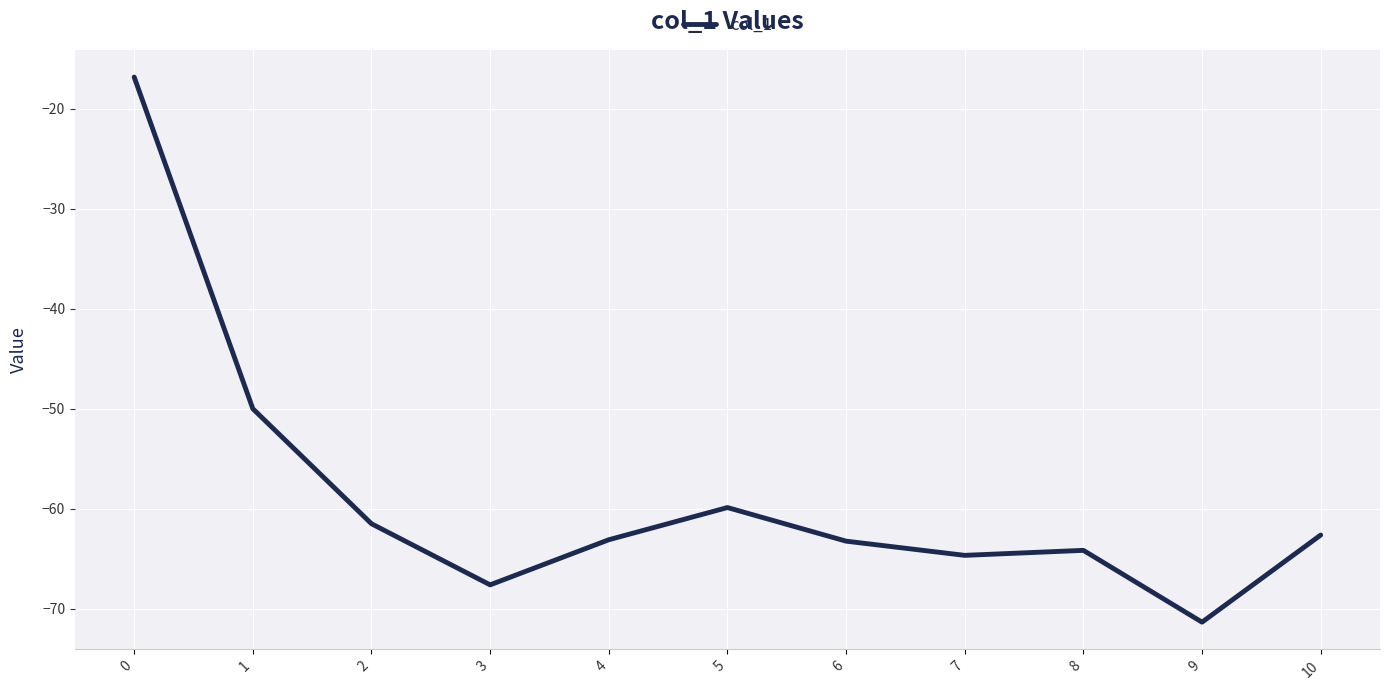

What is the difference between the values at 6 and 0?

46.4